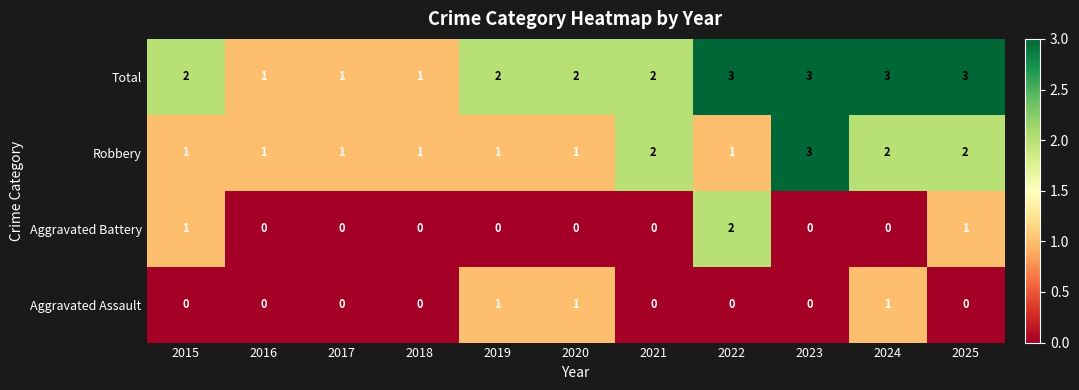

Is the value of Robbery at 2023 greater than the value of Total at 2021?

Yes